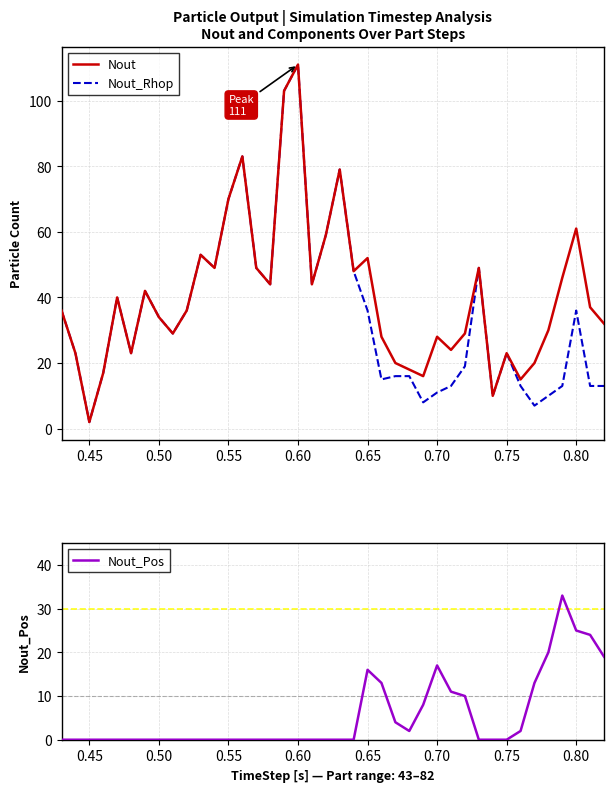

What is the average value of the Nout_Rhop series?

35